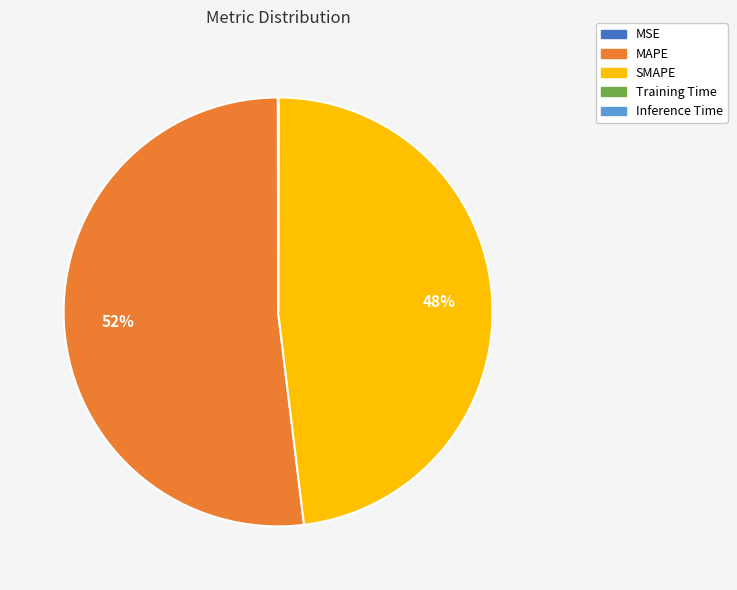

What is the largest slice in the pie chart?

MAPE